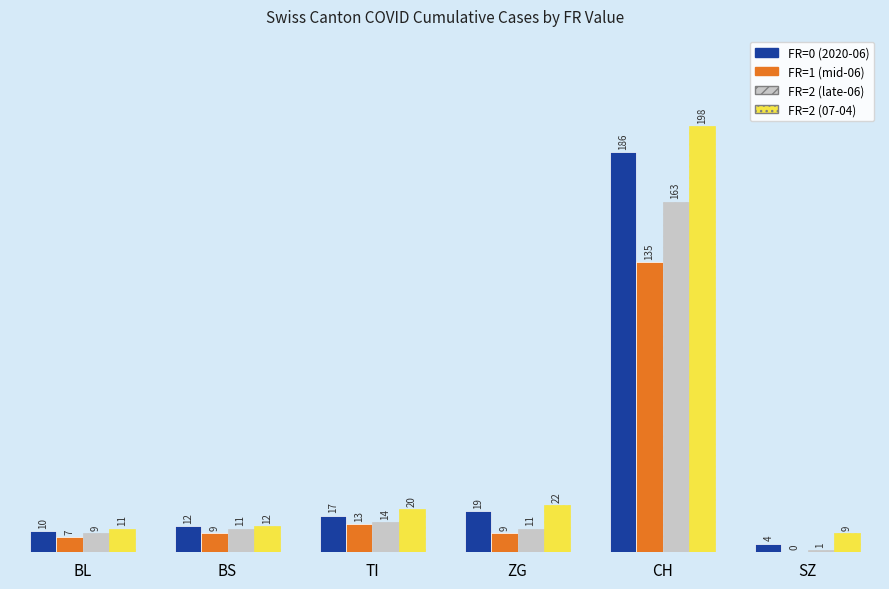

How many groups of bars are there?

6